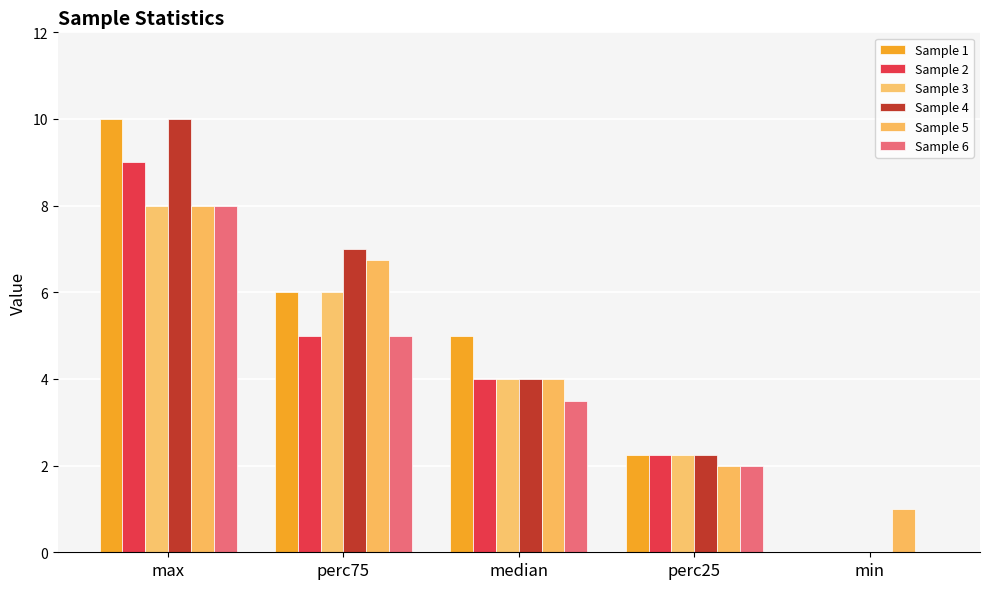

What is the label of the 2nd bar from the right?

perc25